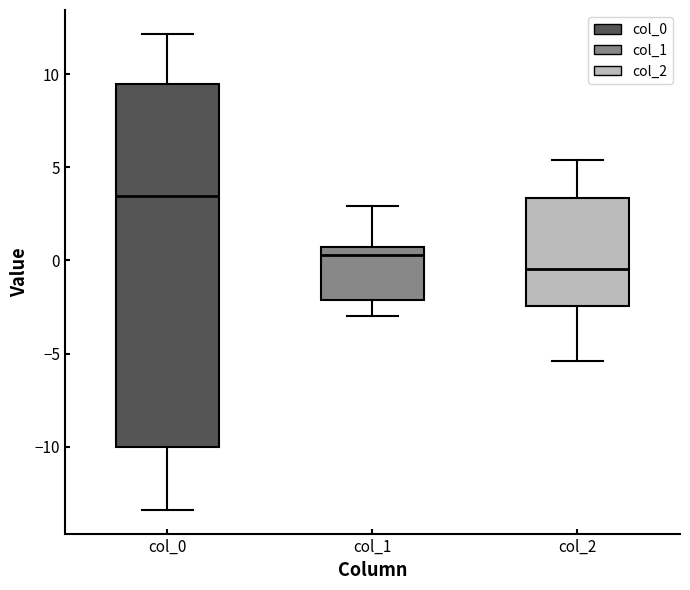

Reading left to right, read every box against the y-axis: the position of its median line, the range the box covers, and the ends of its whiskers. The values are not printed on the chart, so give them approximately, as read against the axis.

col_0: median 3.5, box -10.0 to 9.5, whiskers -13.5 to 12.0
col_1: median 0.5 (just below the box's upper edge), box -2.0 to 0.5, whiskers -3.0 to 3.0
col_2: median -0.5, box -2.5 to 3.5, whiskers -5.5 to 5.5